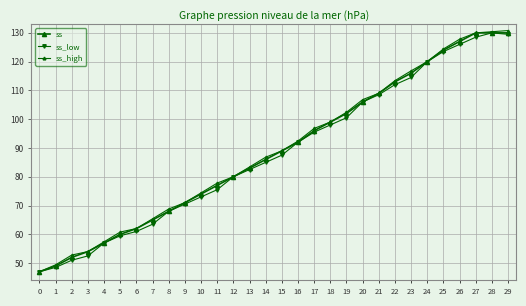

How many data points in ss_high are less than 89?

15